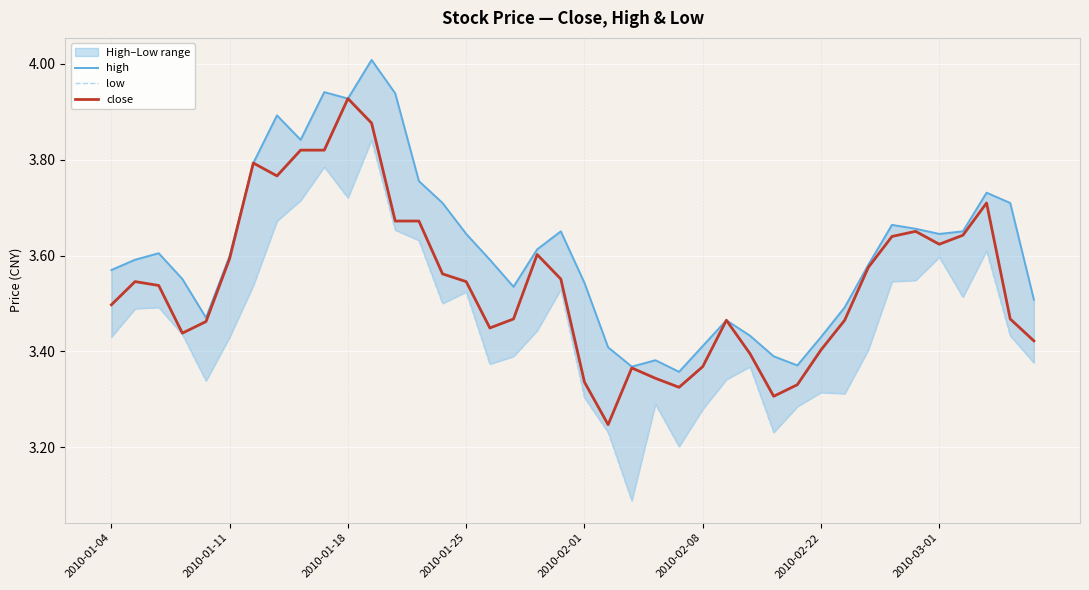

Which series has the largest range (max minus min)?

low